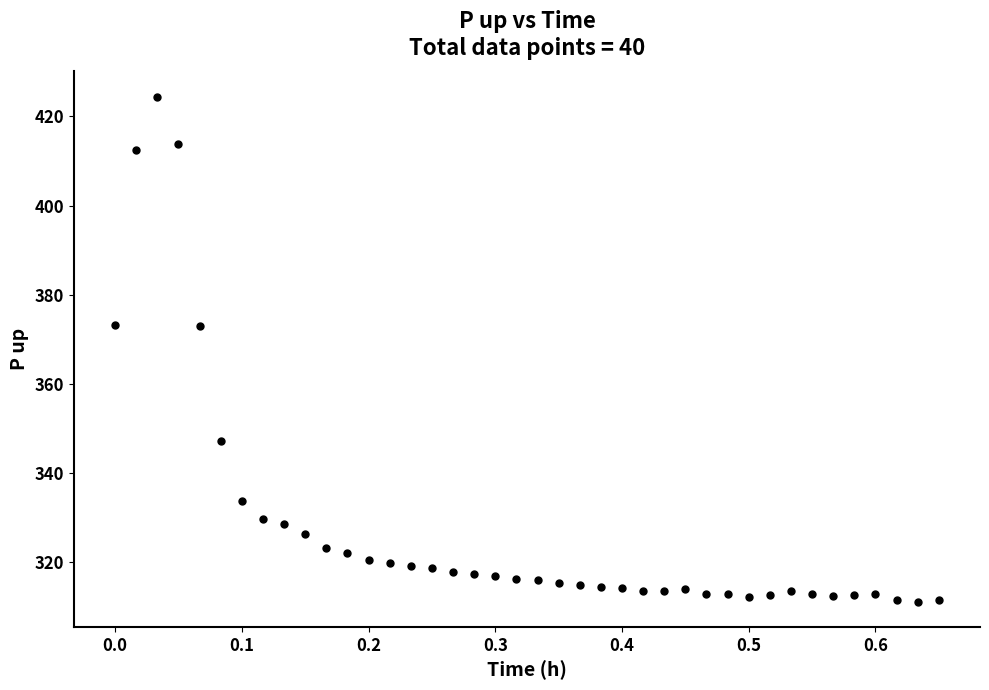

What is the range of Y values (max minus min)?

113.3